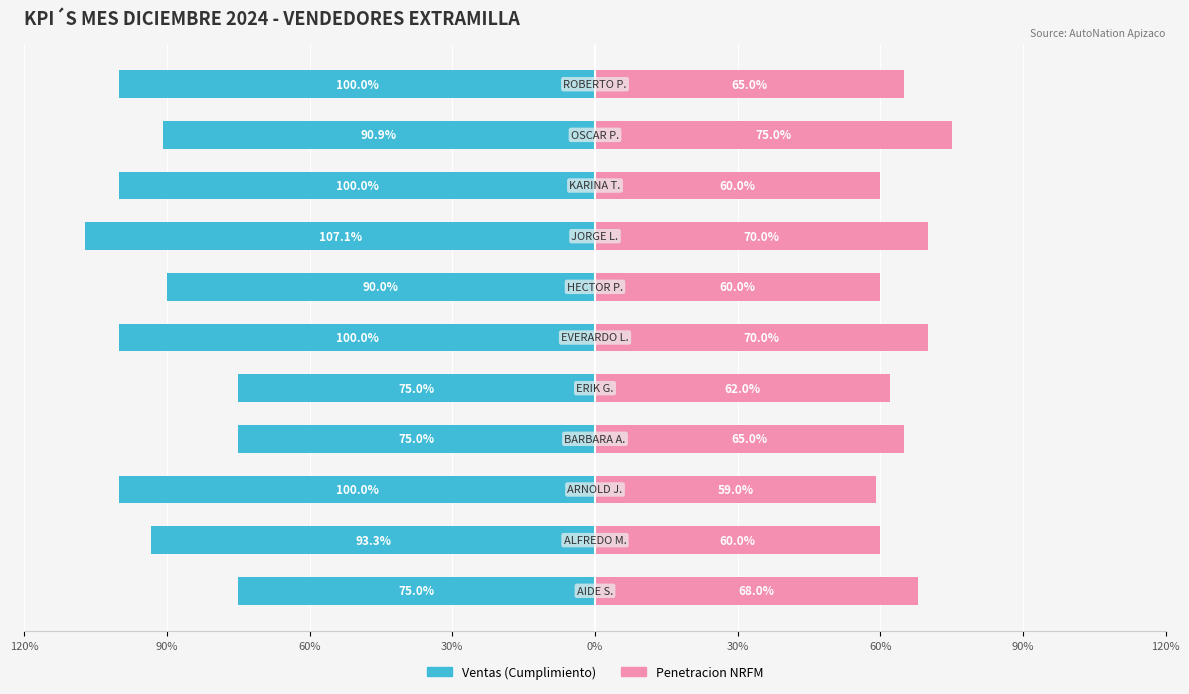

How many bars are there in total?

22